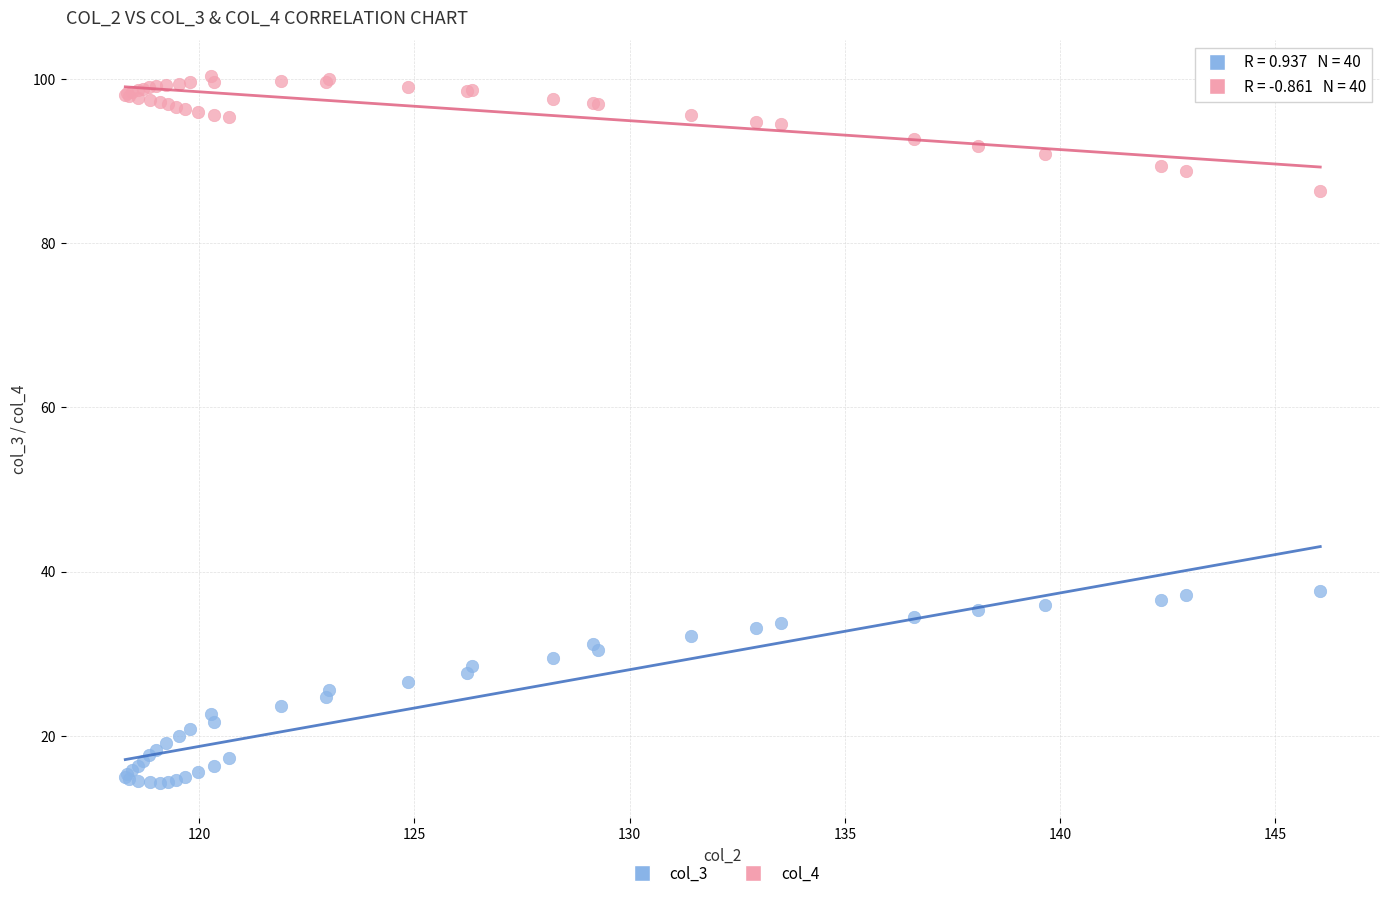

Which series reaches the minimum Y coordinate?

col_3